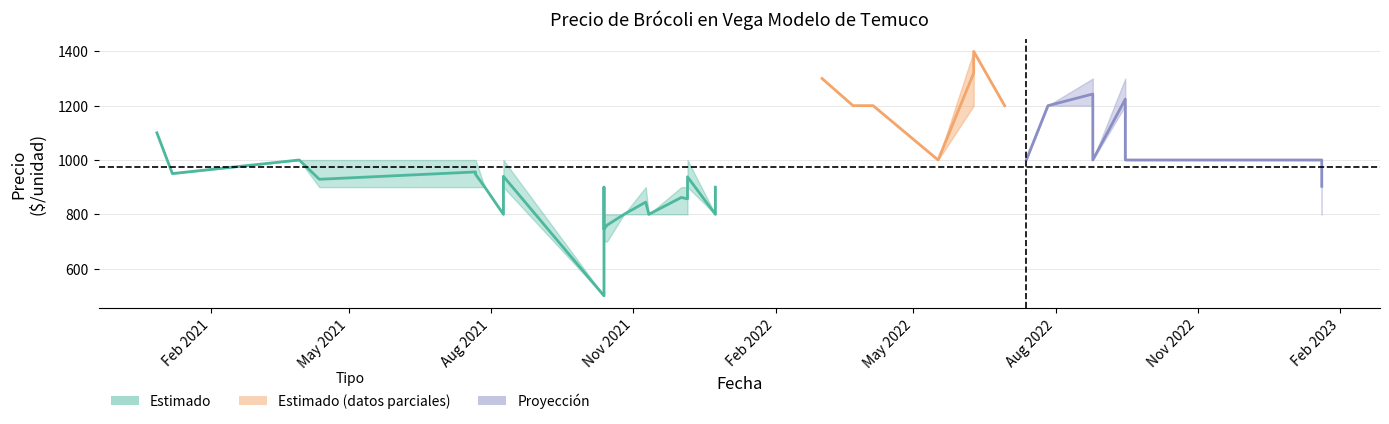

Does the chart have visible grid lines?

Yes